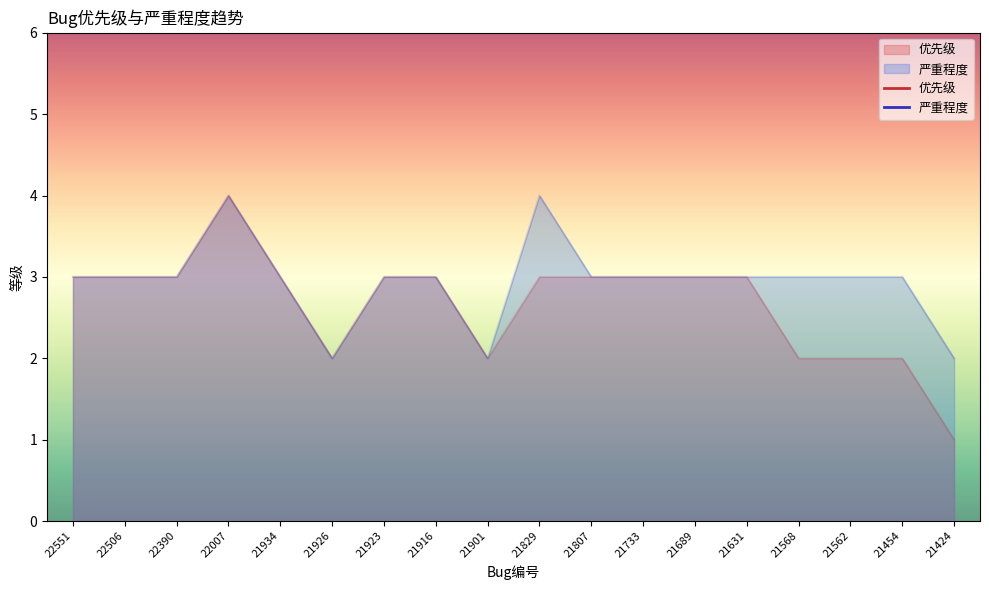

True or false: 优先级 and 严重程度 intersect in this chart.

False